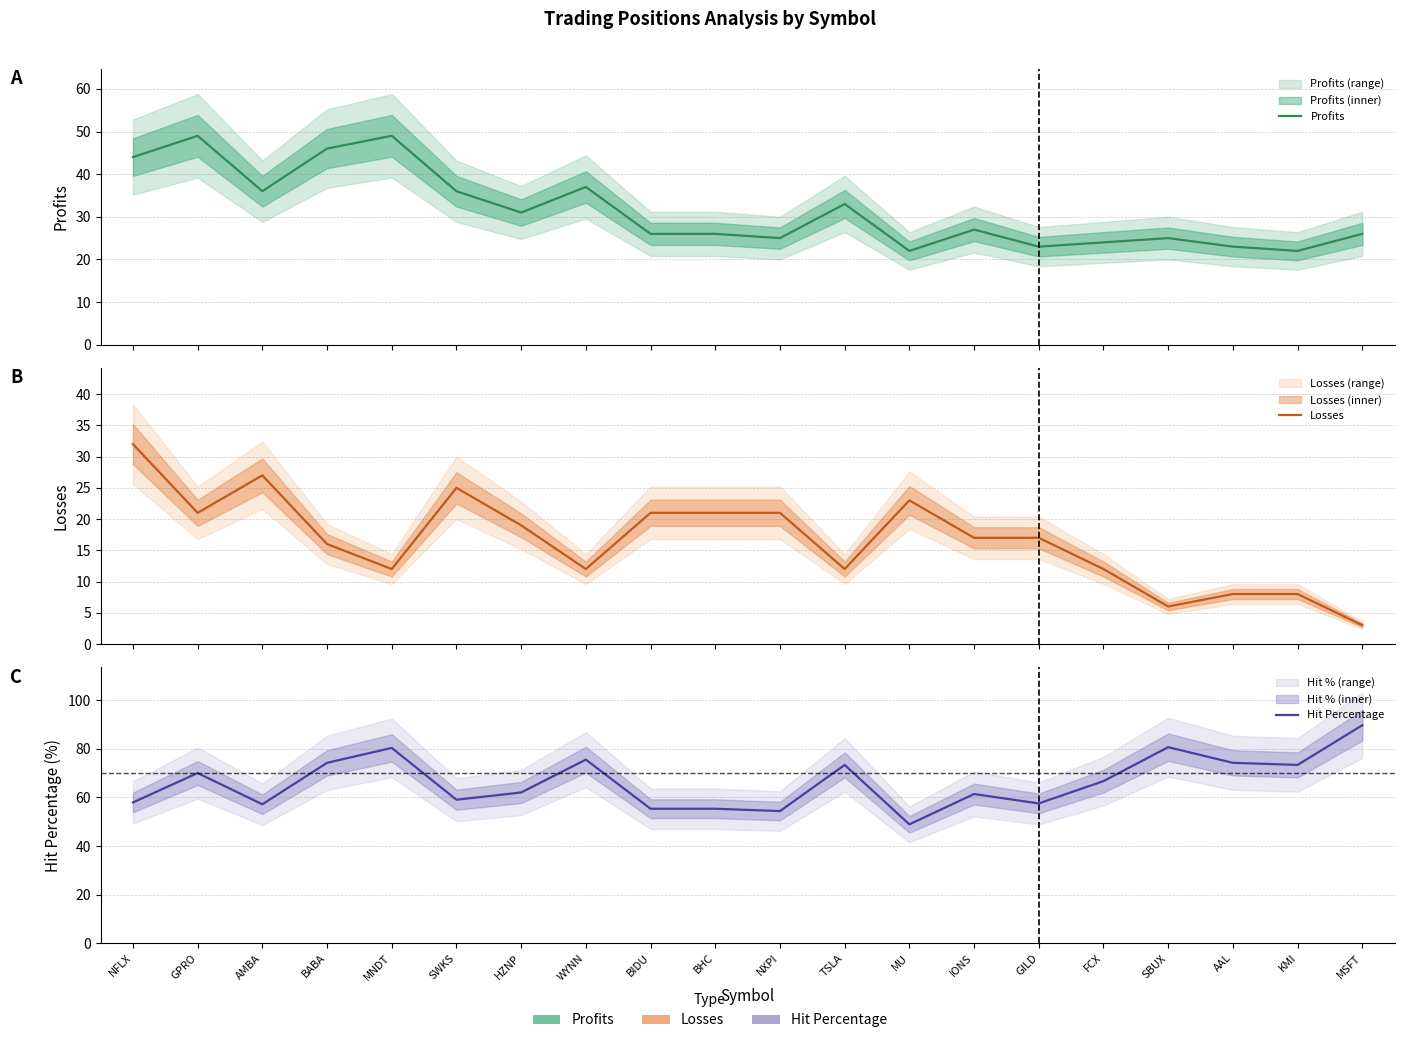

What is the sum of the Losses values at AAL and BABA?

24.0